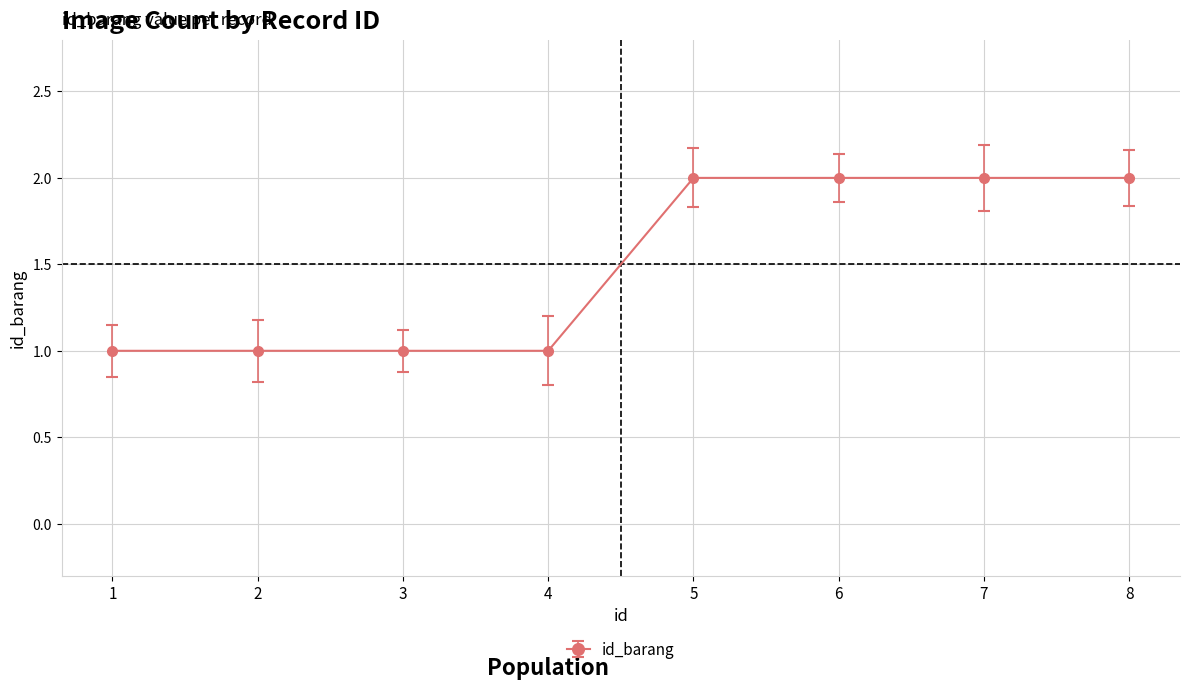

What is the greatest value displayed?

2